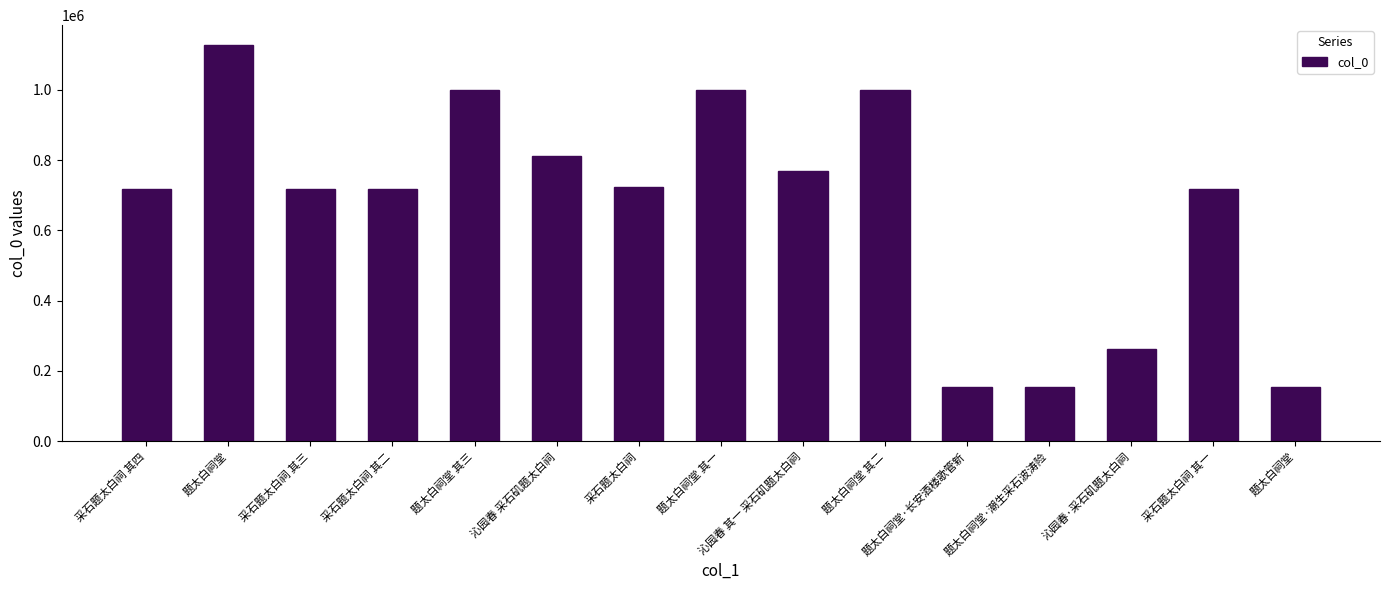

What is the maximum value shown in the chart?

1127355